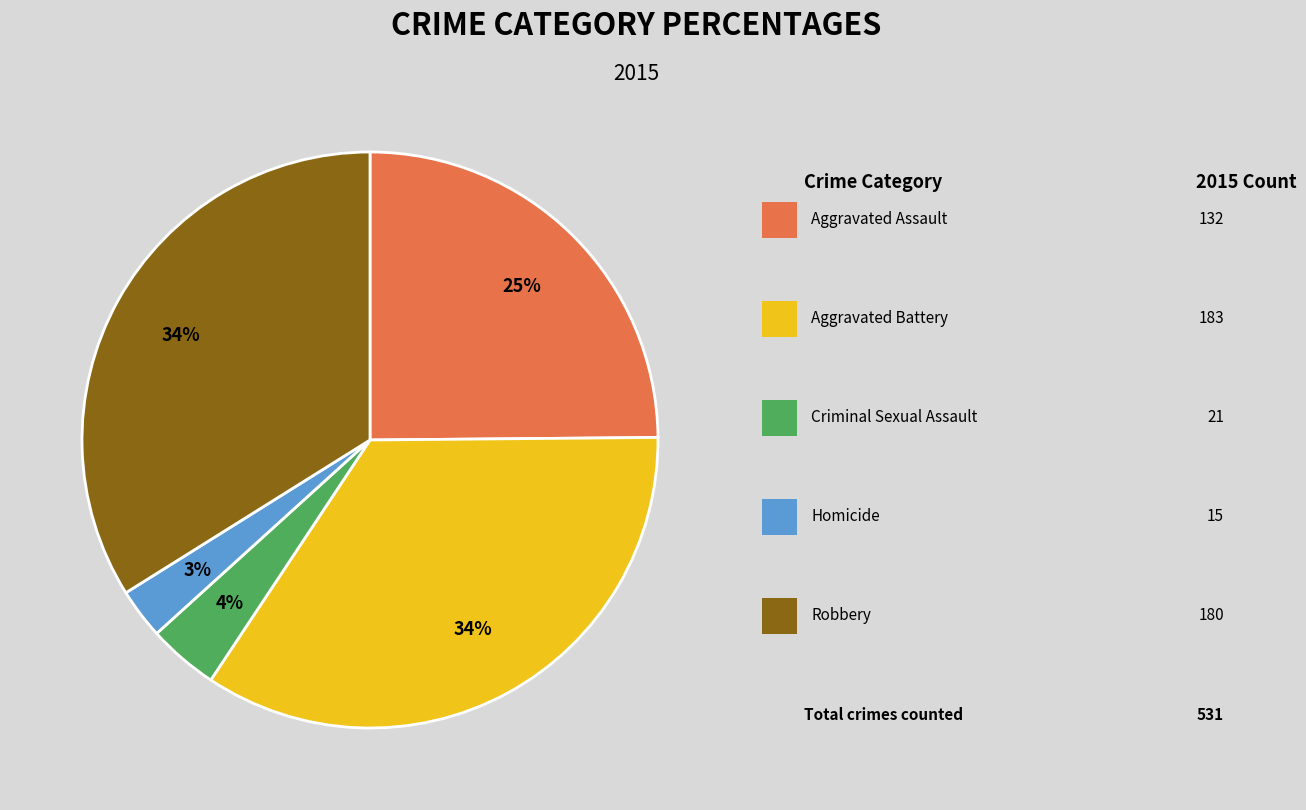

To the nearest percent, what is the average slice percentage?

20%